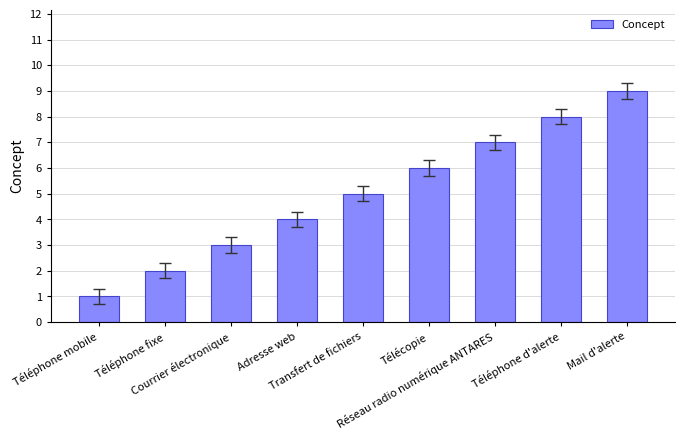

Count the values in the range 3 to 7.

5